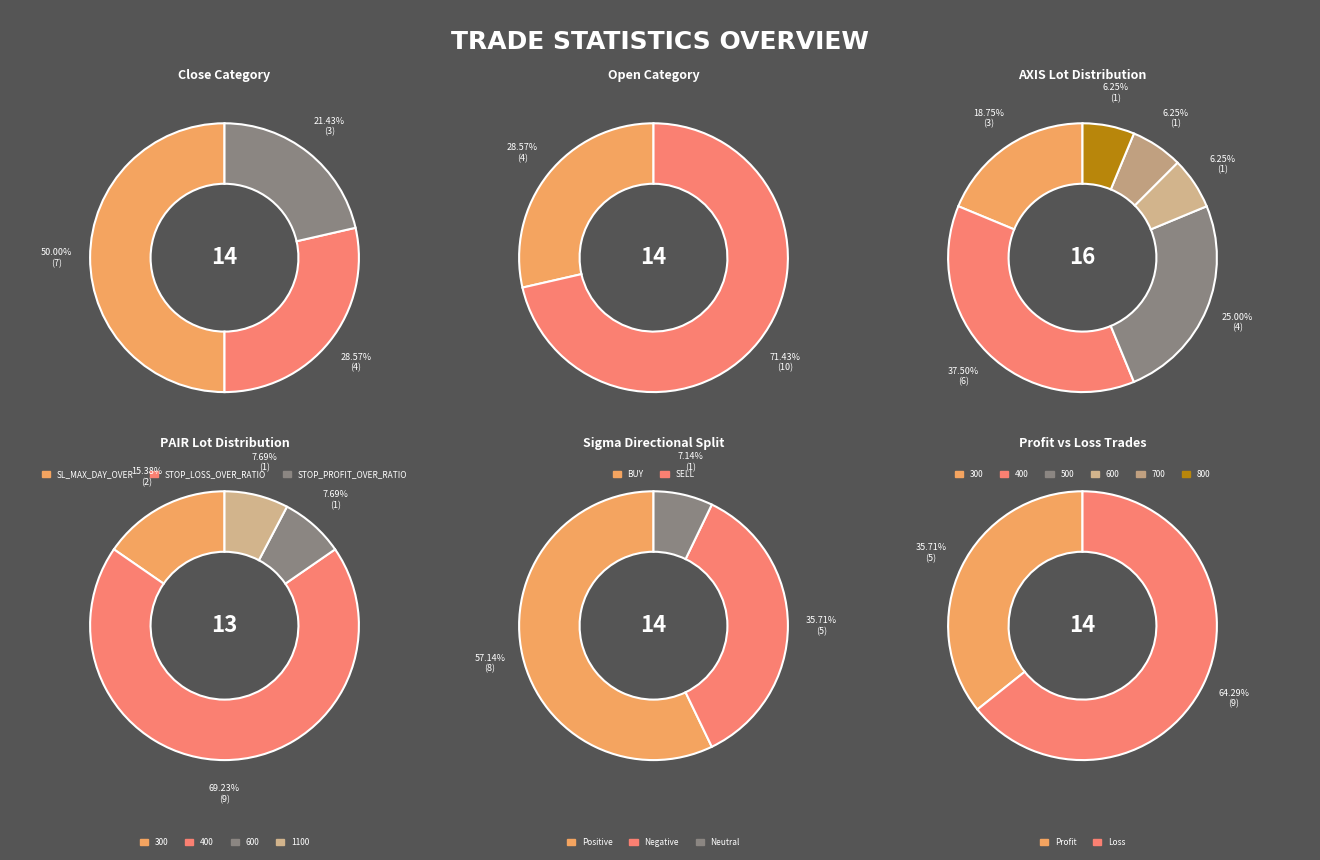

To the nearest percent, what is the difference between the largest and smallest slice percentages?

29%